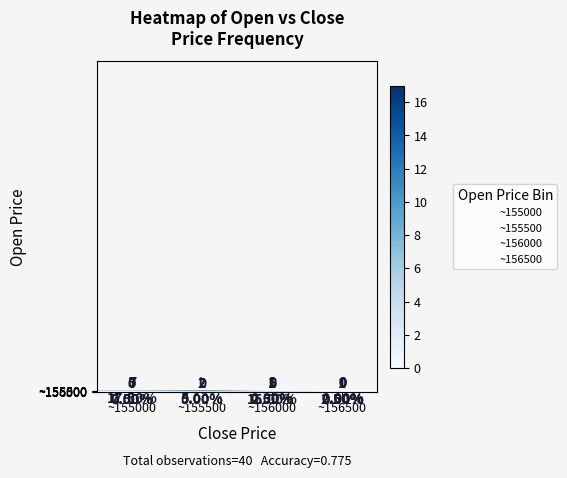

What is the total value across all series at ~156000?

16